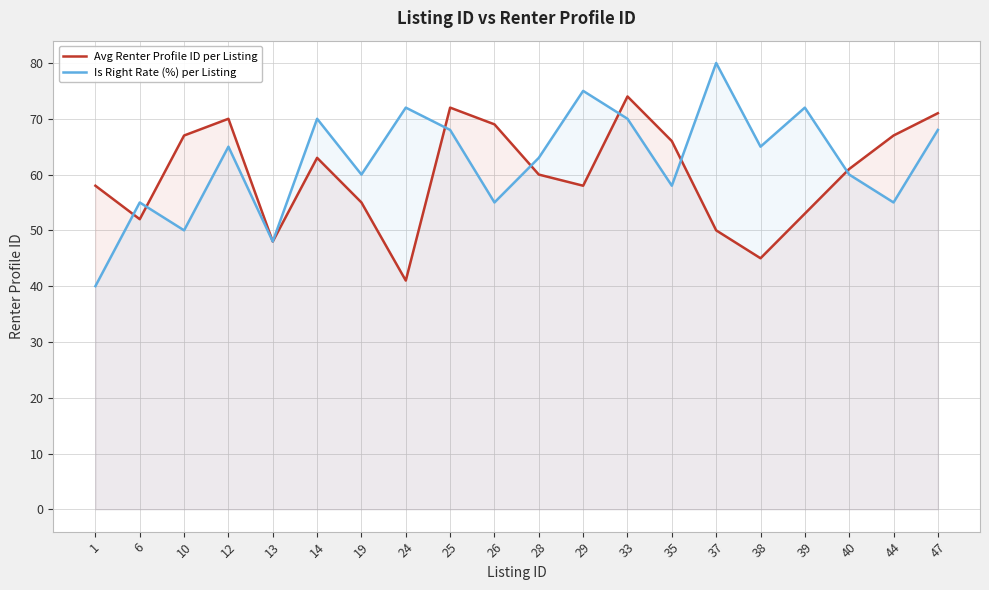

The Avg Renter Profile ID per Listing series shows 102 at 28. True or false?

False